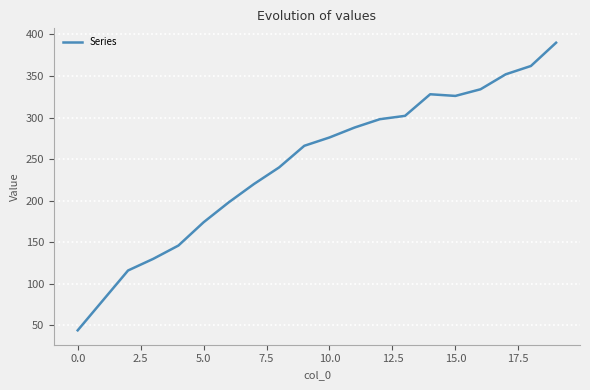

What is the smallest value displayed?

44